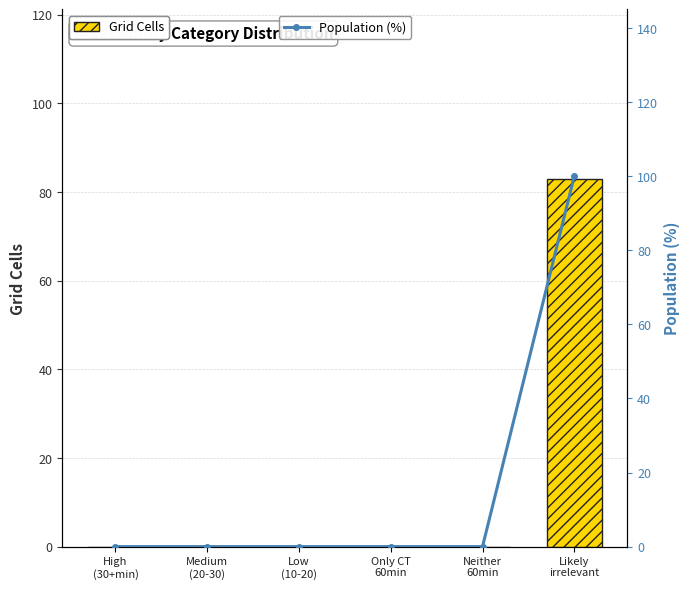

What are all the series names shown in the legend?

Grid Cells, Population (%)